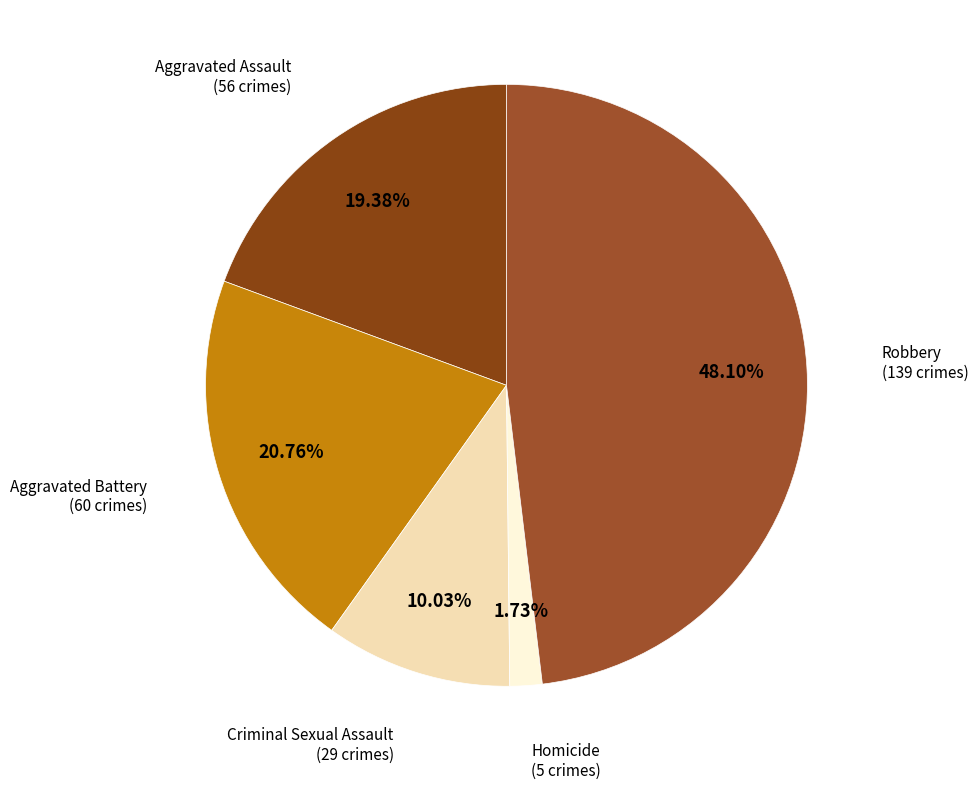

How many segments does this pie chart have?

5